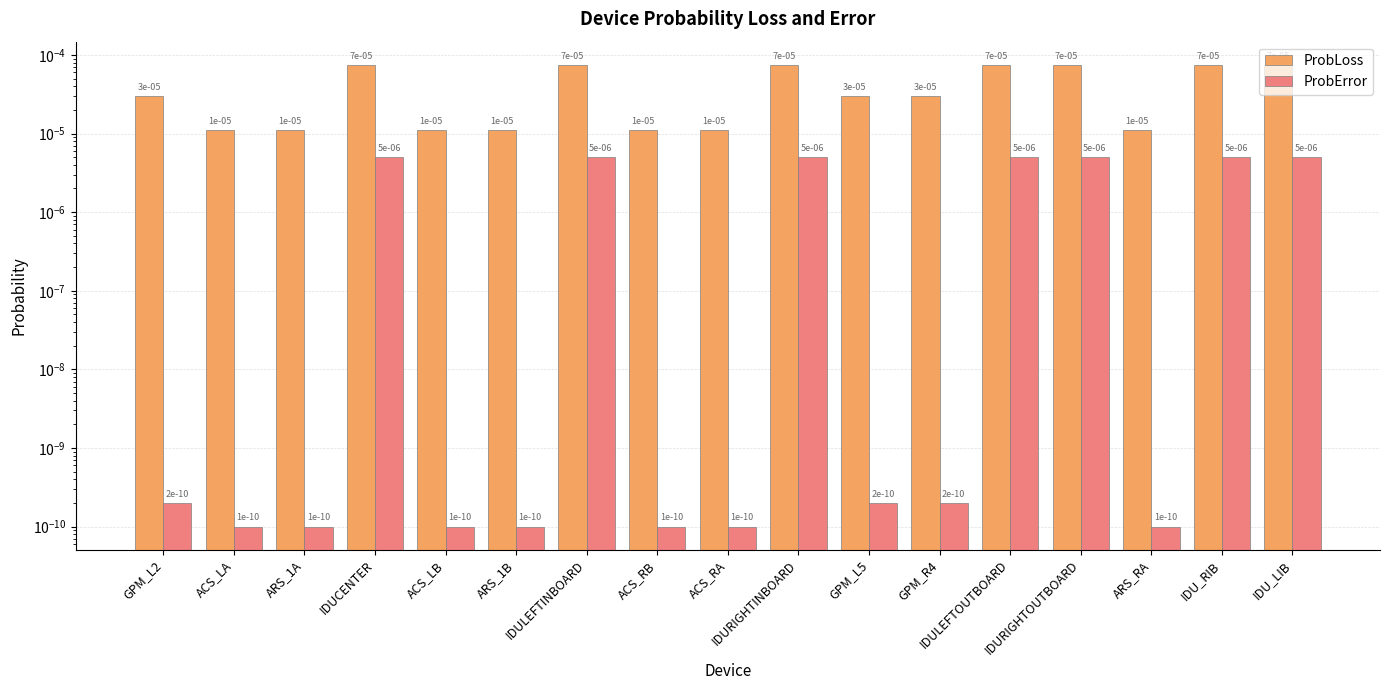

At ARS_RA, list the series in order from smallest to largest.

ProbError, ProbLoss